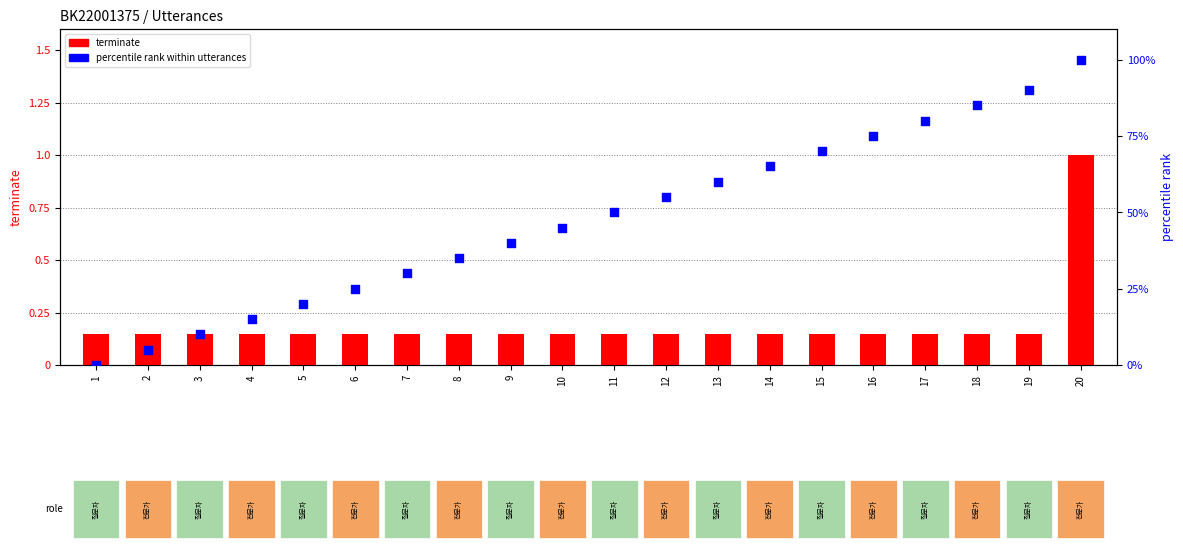

At which category is the sum across all series the highest?

20